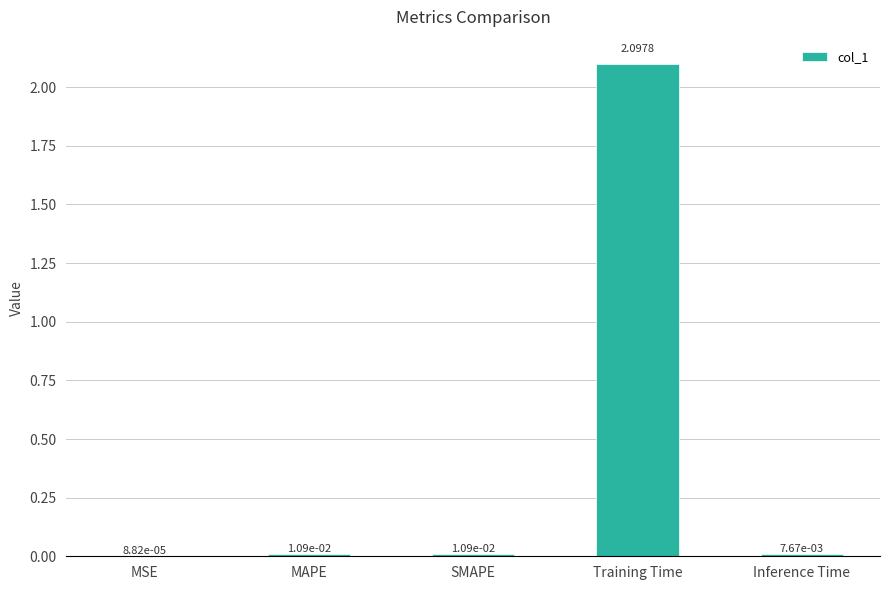

What is the sum of the values at MSE and Training Time?

2.1